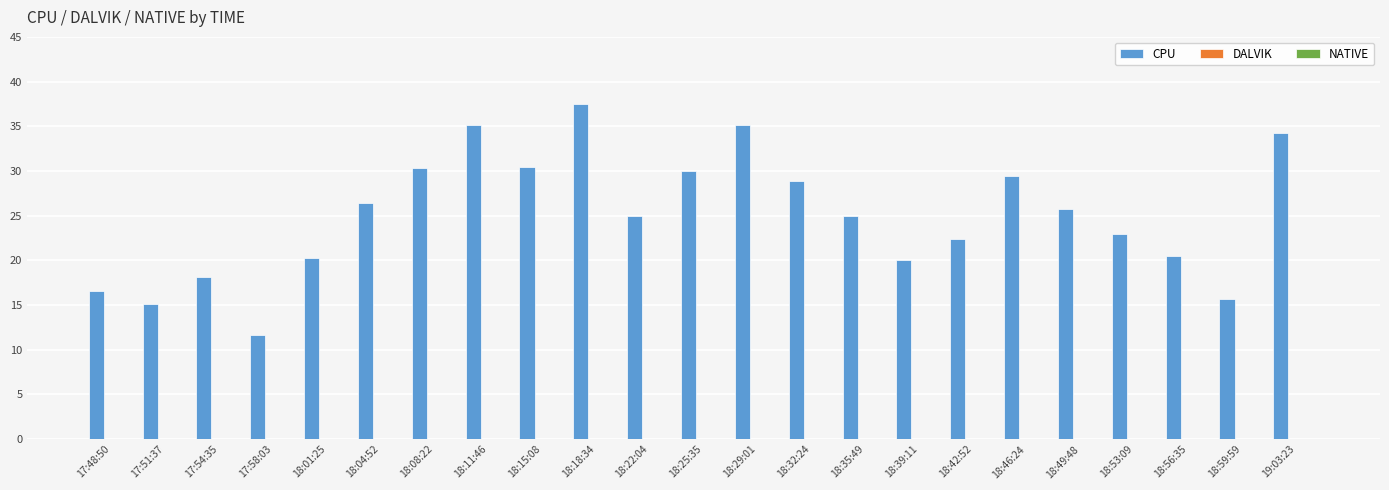

What is the smallest value displayed?

11.7